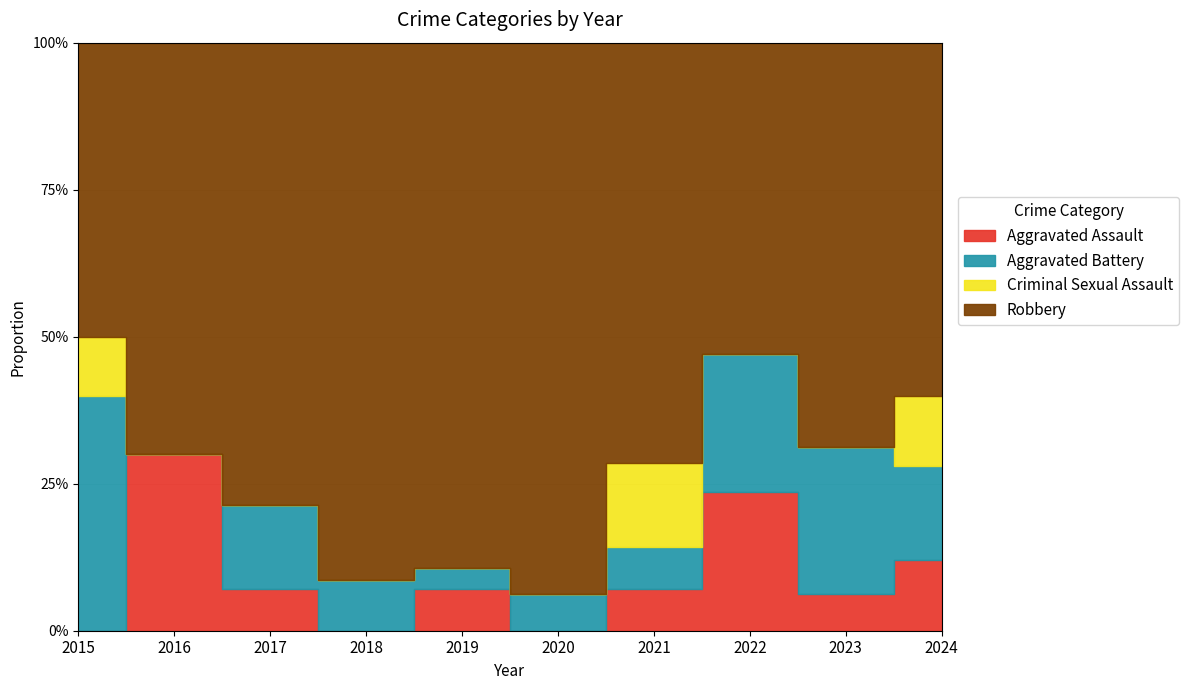

Where is Robbery nearest to the value 15?

2020